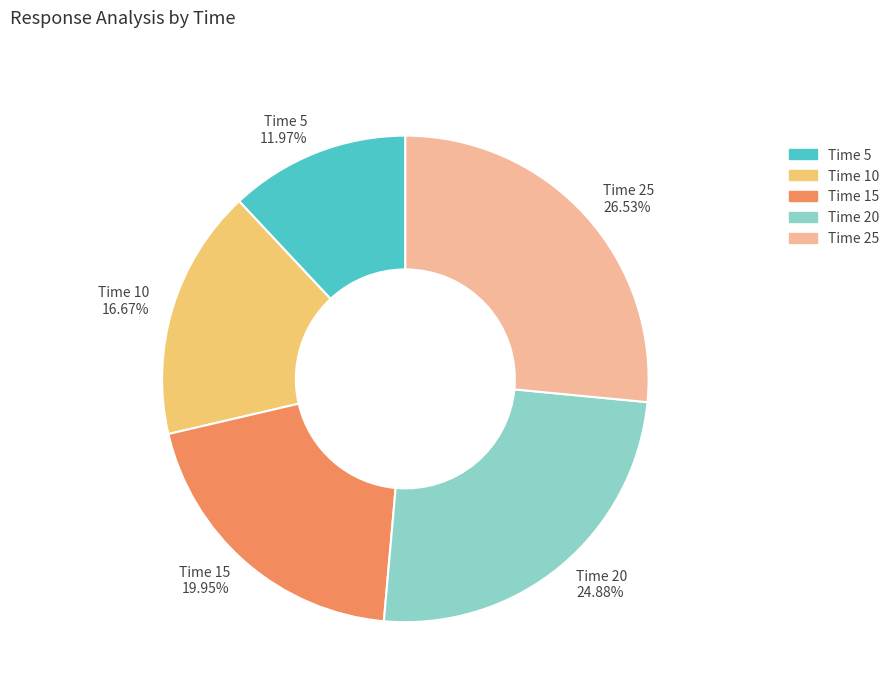

Does any single category account for the majority?

No